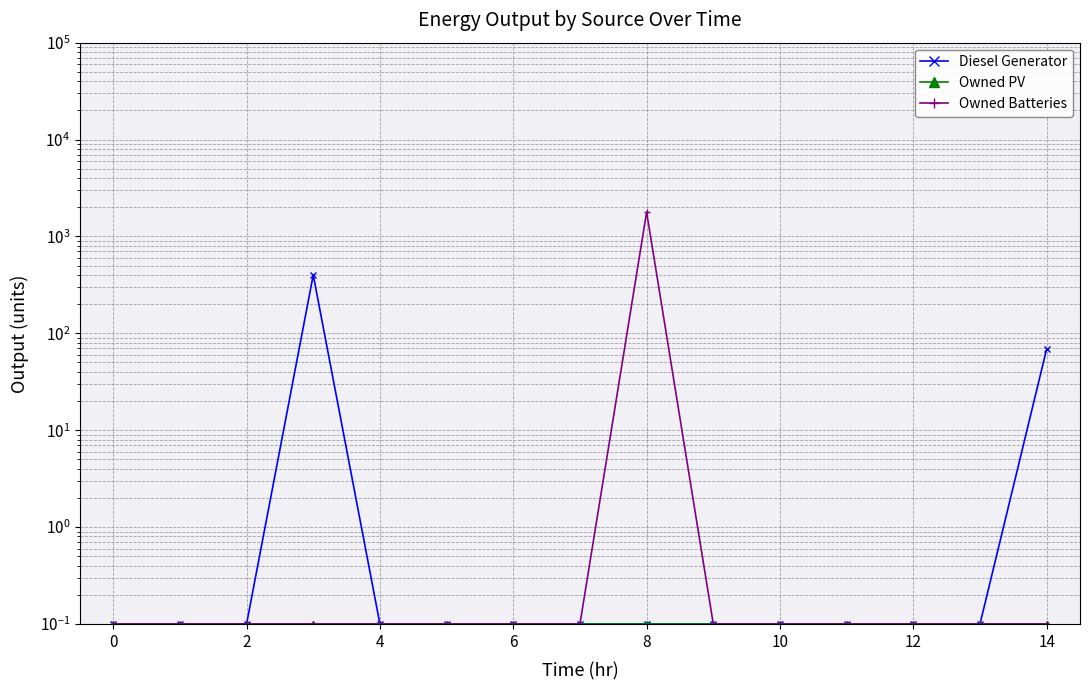

Which series has the largest total across all categories?

Owned Batteries